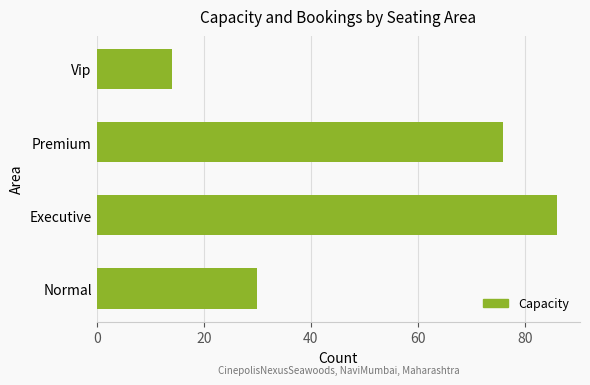

List the labels in order of value, largest first.

Executive, Premium, Normal, Vip